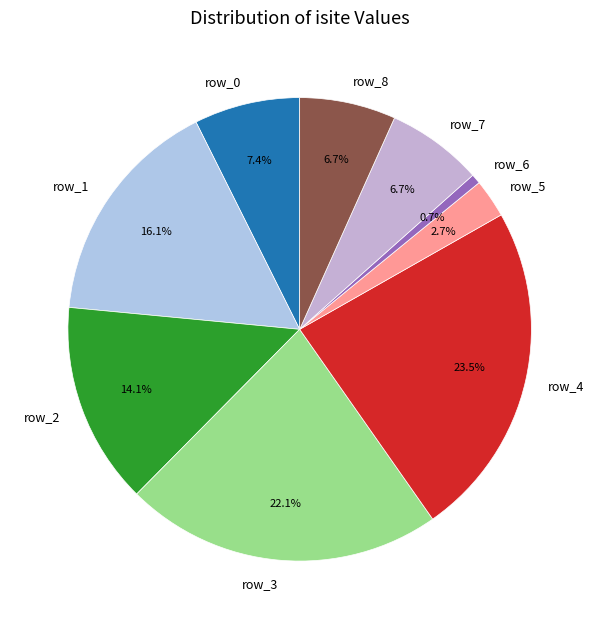

Combined, do row_6 and row_8 account for over 50%?

No